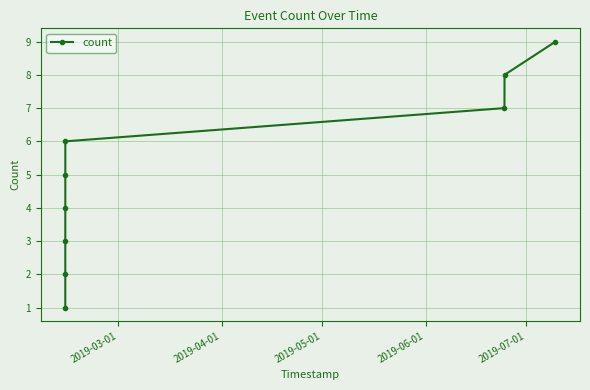

True or false: there are more than 2 points higher than both neighbors.

False